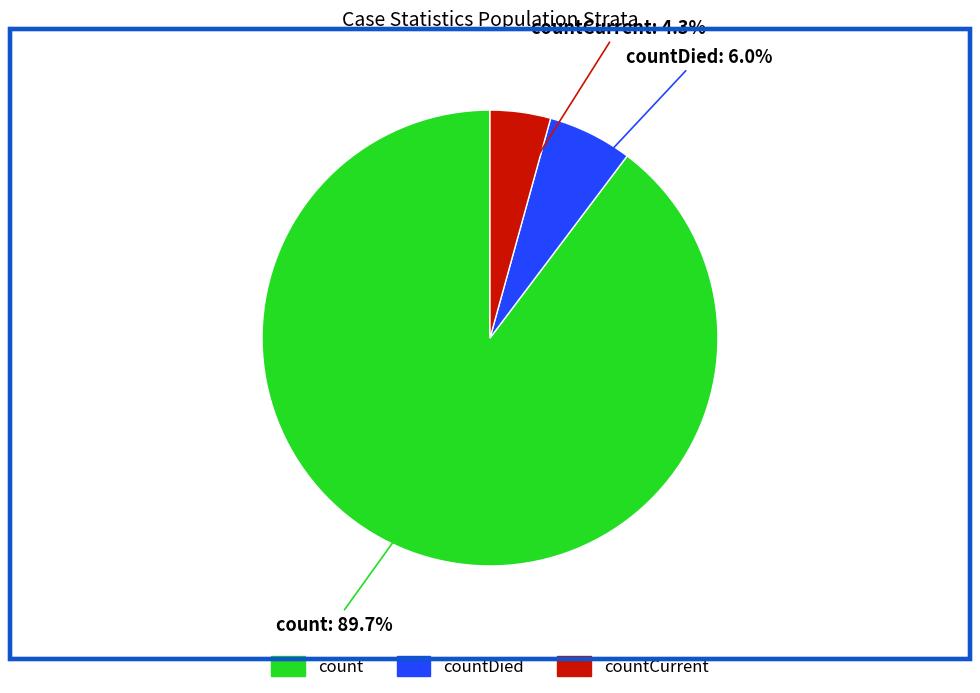

Which category has the smallest portion of the pie?

countCurrent